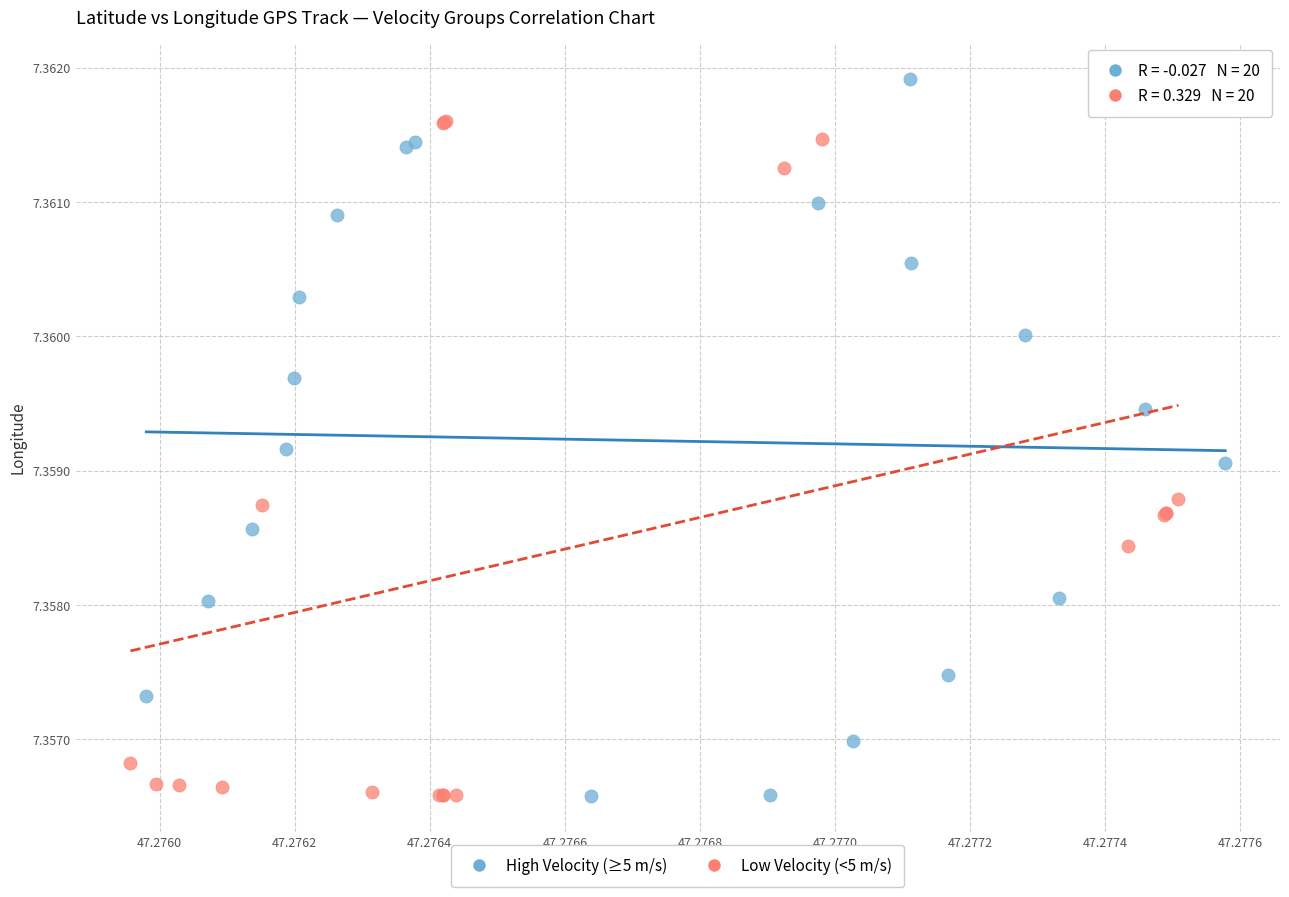

Which series has the widest spread of Y values?

High Velocity (≥5 m/s)